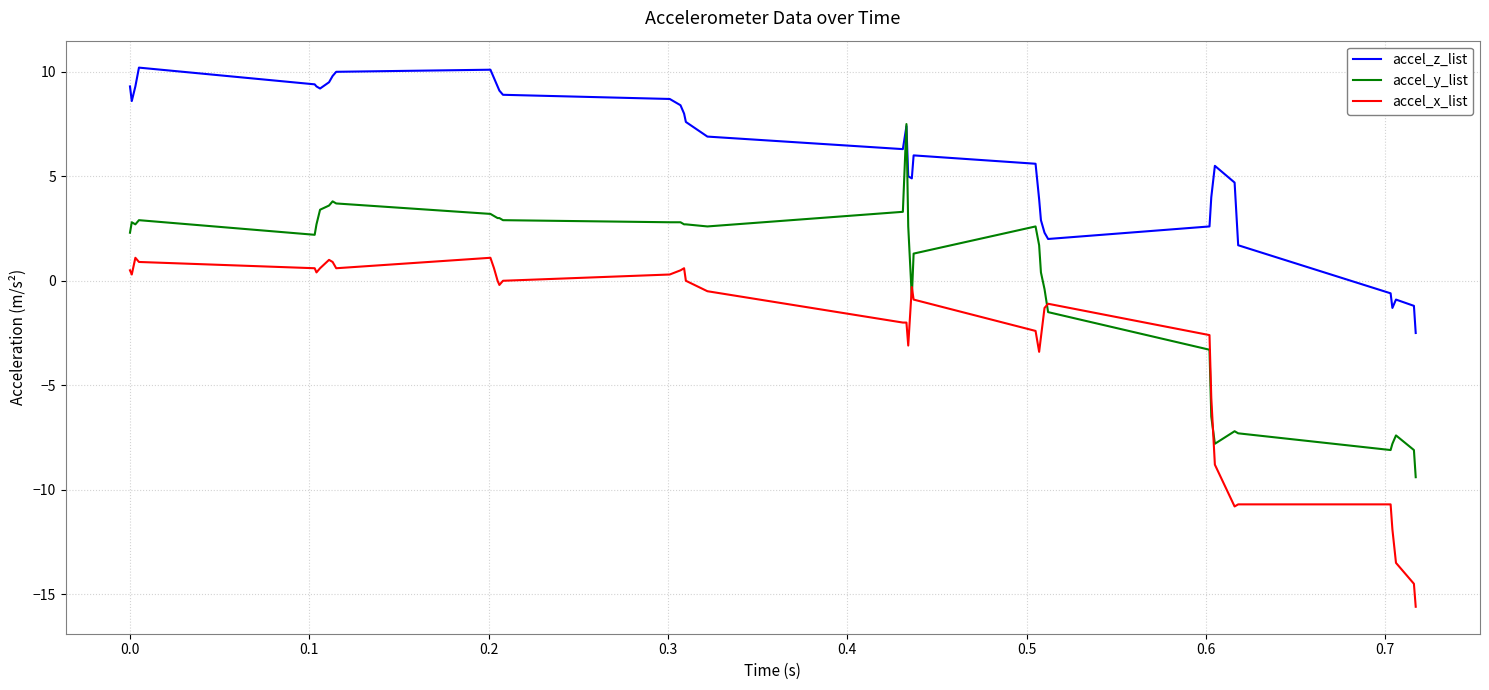

Rank the series by their average value, from highest to lowest.

accel_z_list, accel_y_list, accel_x_list